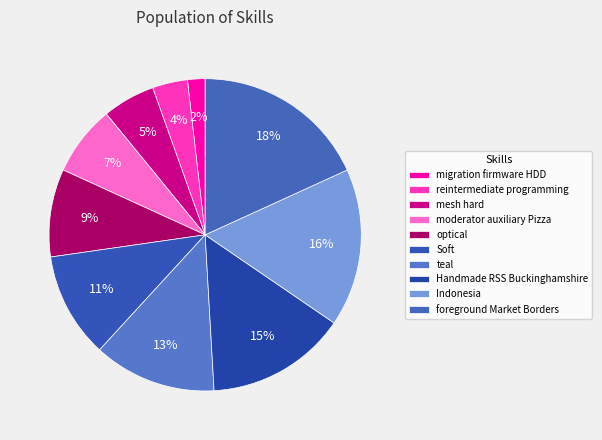

Count the number of slices in the pie.

10